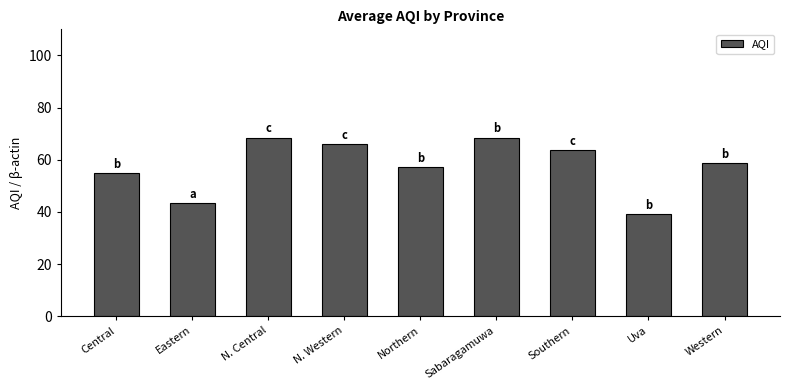

What is the greatest value displayed?

68.5